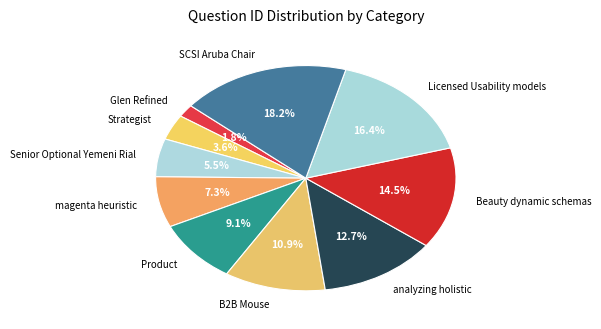

To the nearest percent, what is the difference between the Product and Beauty dynamic schemas slice percentages?

5%